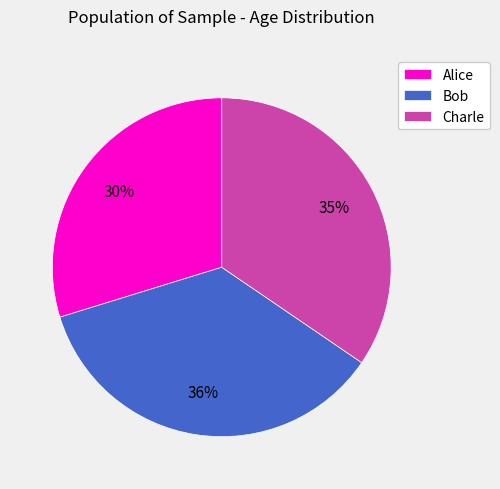

Is it true that Bob is 27% of the pie?

False